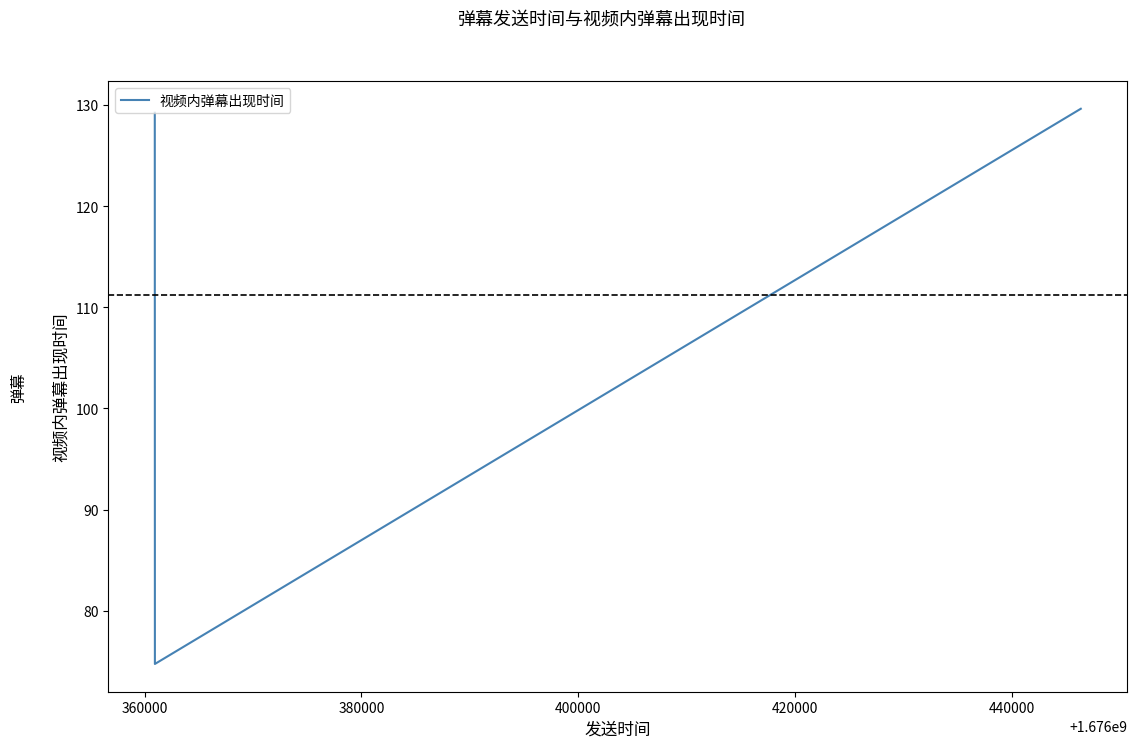

Reading left to right, extract all data points from this chart.

129.2	74.7	129.6